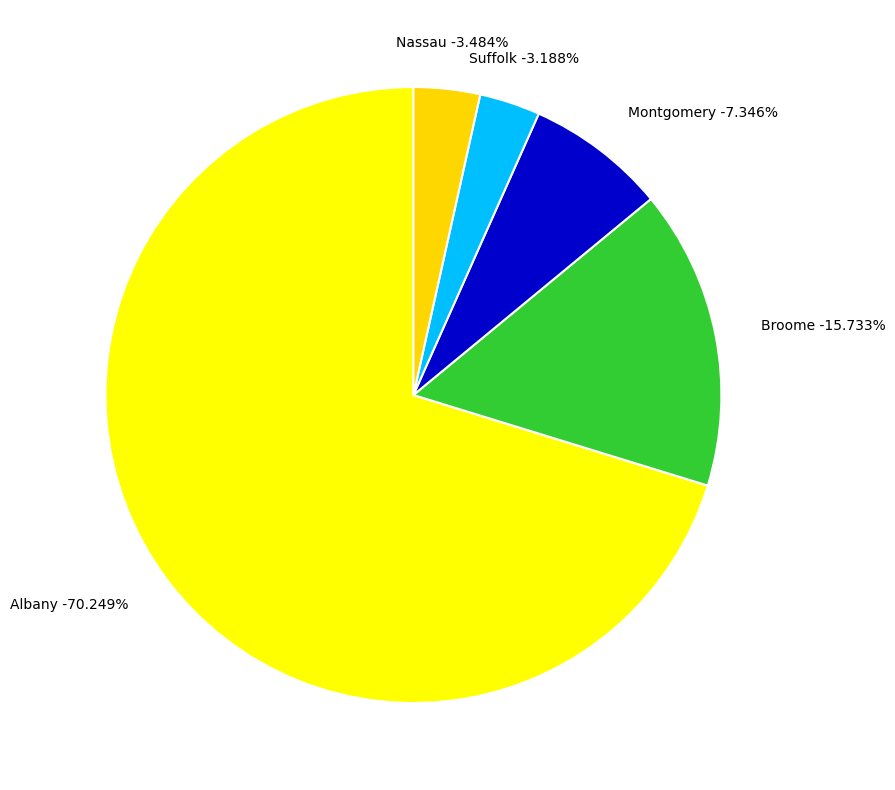

Is it true that city (binghamton) is 22% of the pie?

False